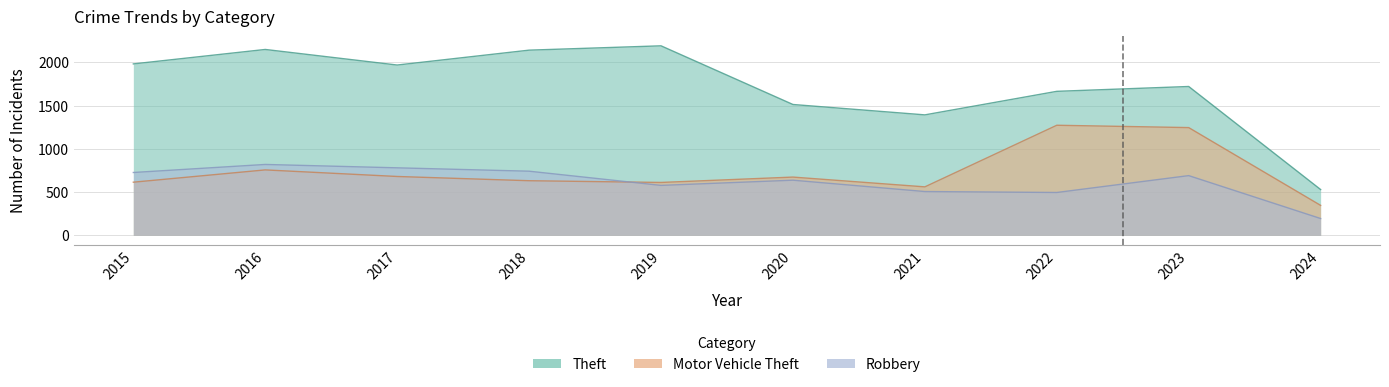

Which series has the widest spread of values?

Theft